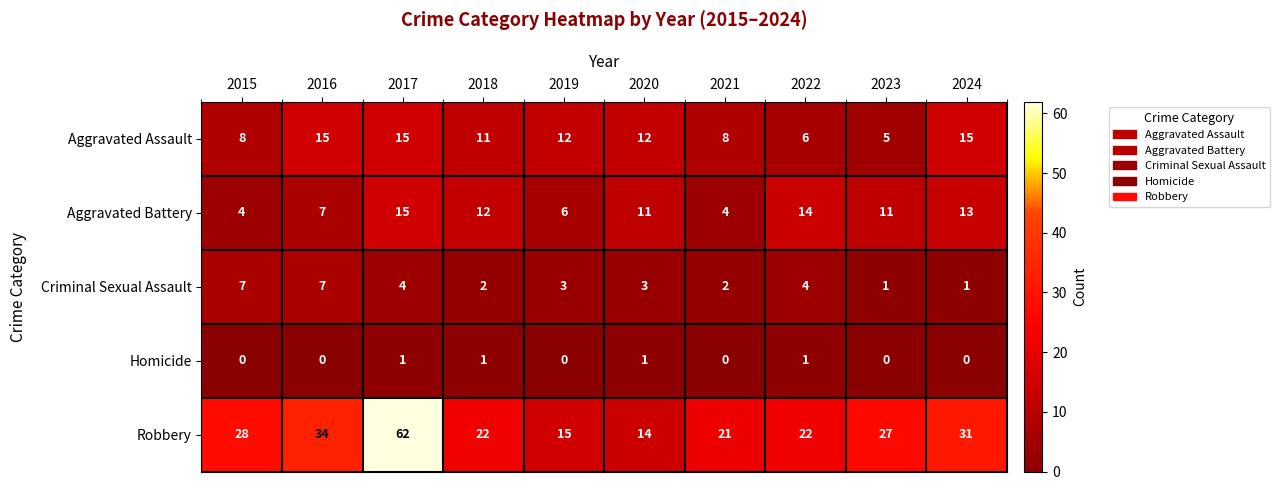

What is the greatest value displayed?

62